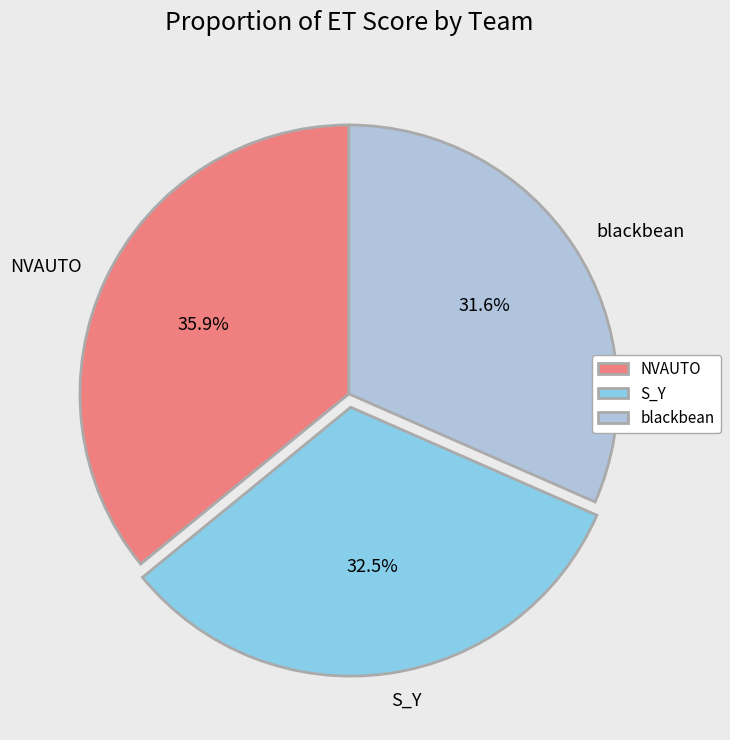

True or false: S_Y accounts for 41% of the total.

False